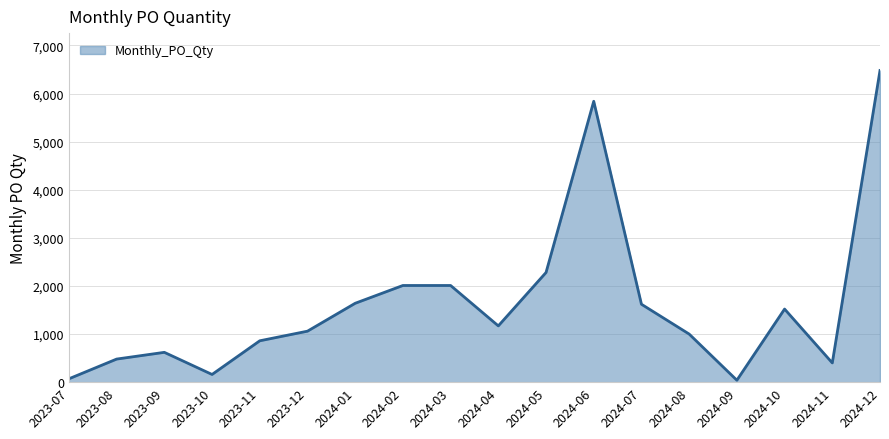

The value at 2024-08 is 1739. True or false?

False